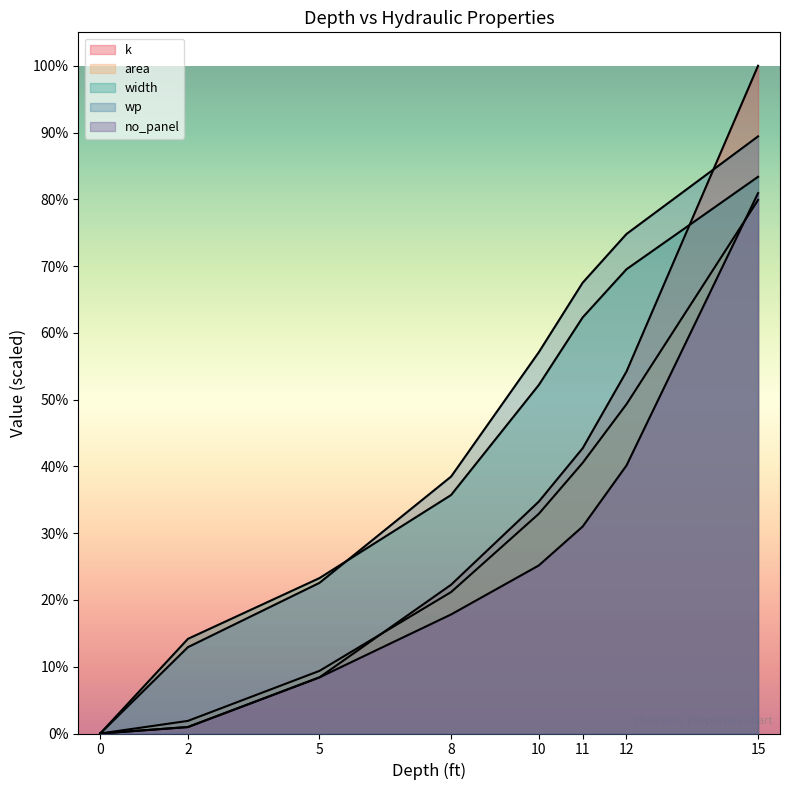

How many values in the area series are below 47349?

4